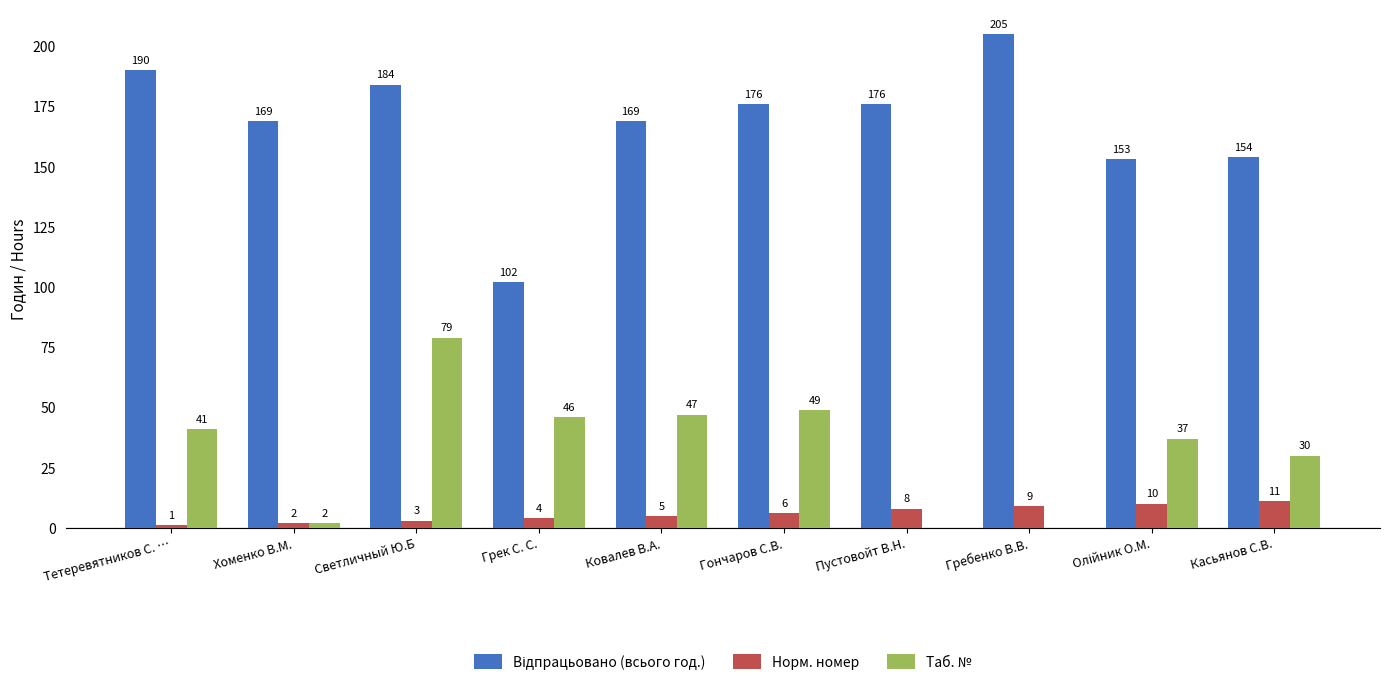

The value of Таб. № at Грек С. С. is 73. True or false?

False